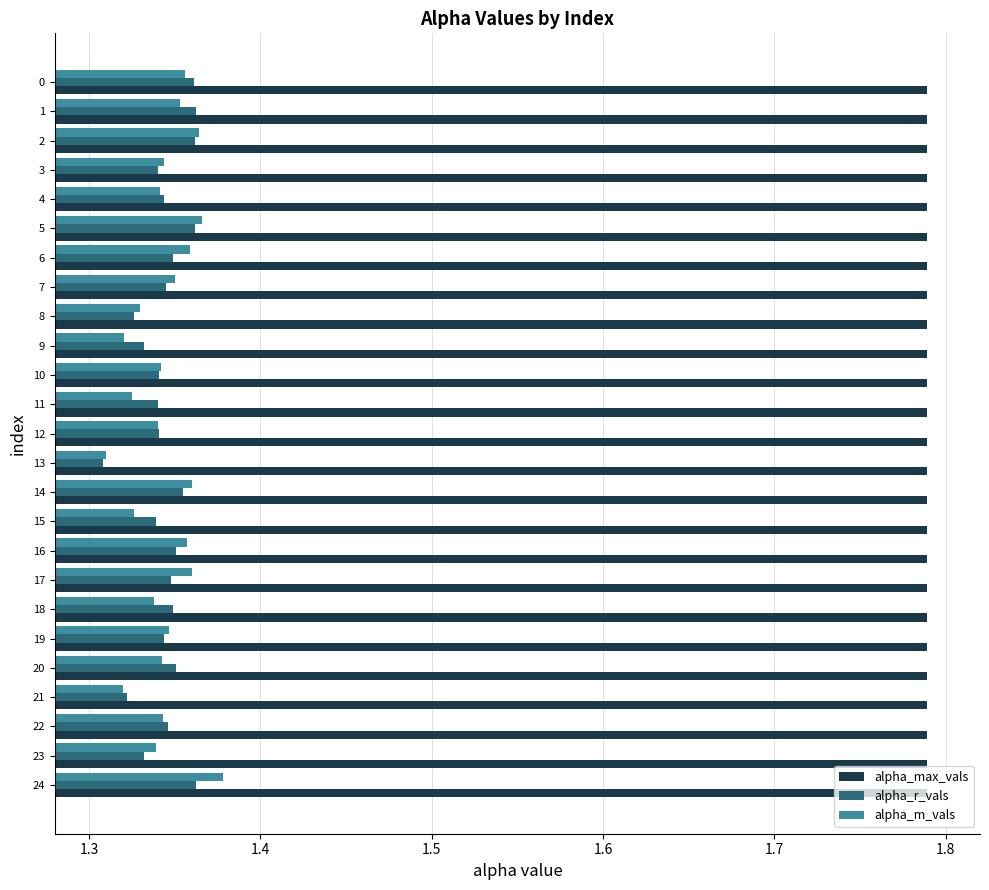

The value of alpha_m_vals at 13 is 0.6. True or false?

False